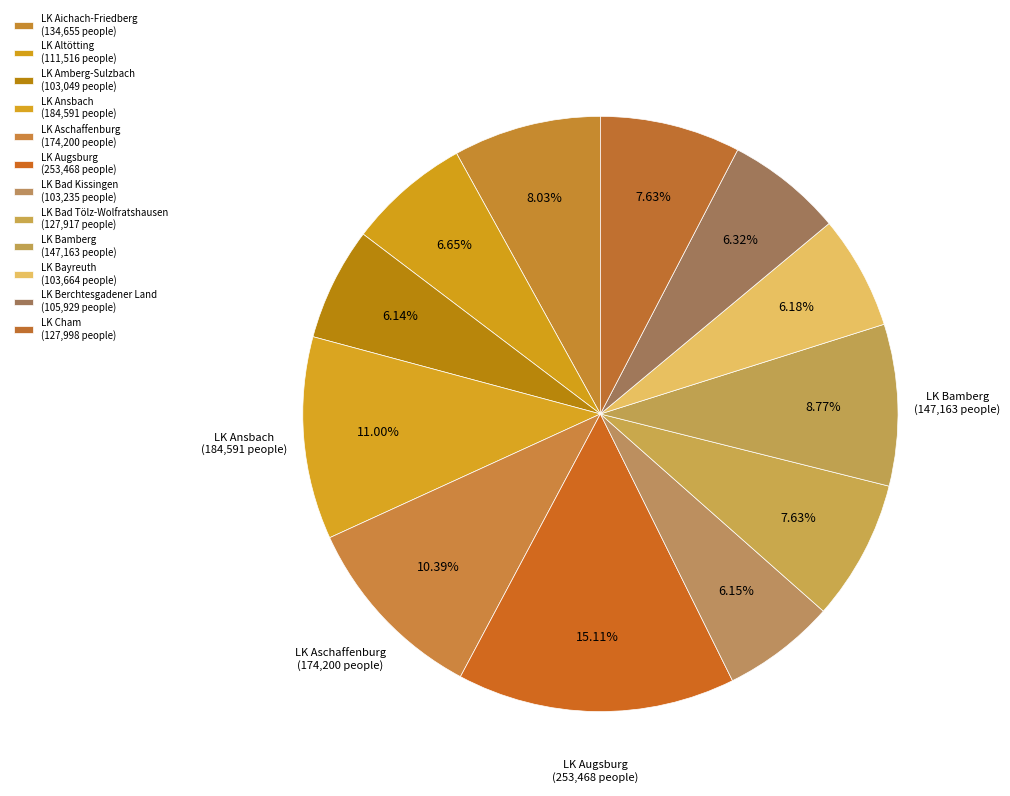

Which slice is the smallest?

LK Amberg-Sulzbach